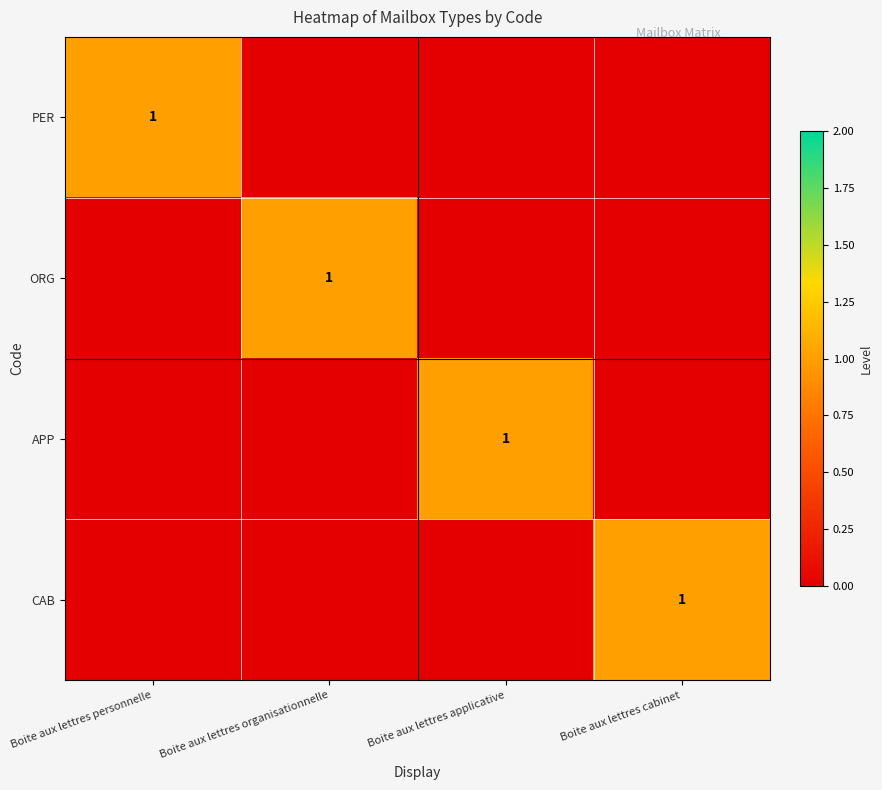

The PER series shows 0 at Boite aux lettres personnelle. True or false?

False